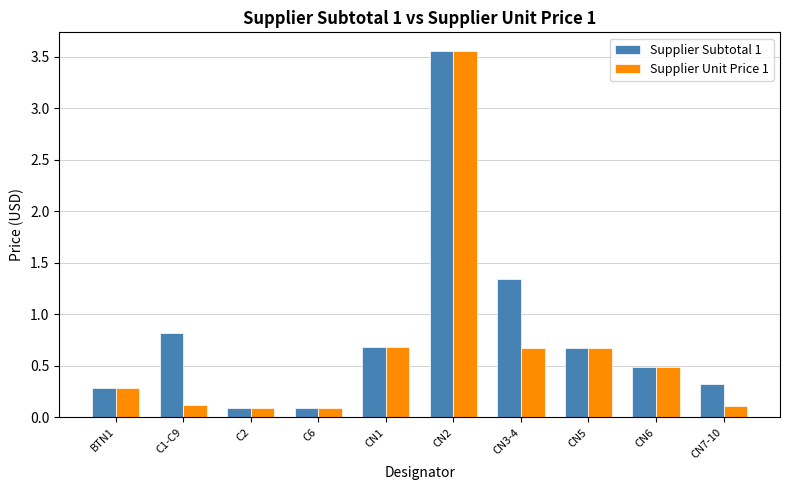

What is the spread (max minus min) of values at CN3-4?

0.7